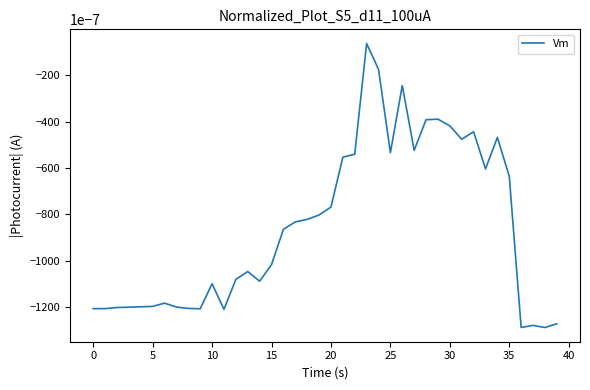

How many lines are shown in the chart?

1